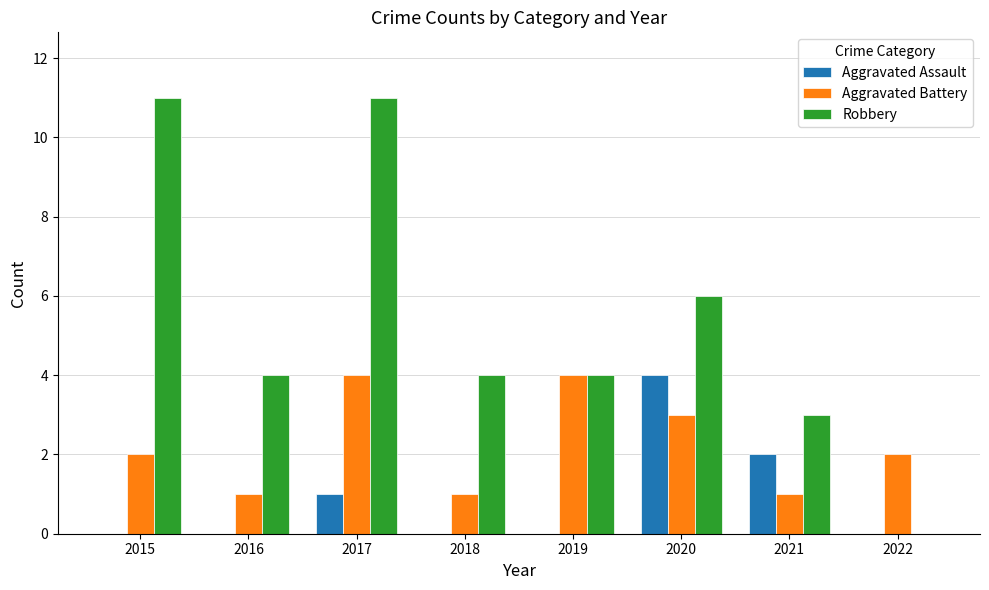

What is the maximum value for Aggravated Battery?

4